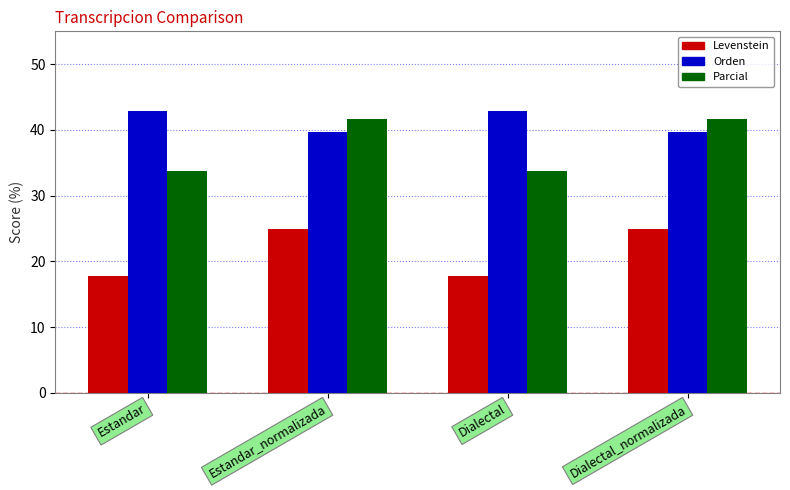

What is the value of the Orden bar at the 4th from the left?

39.7